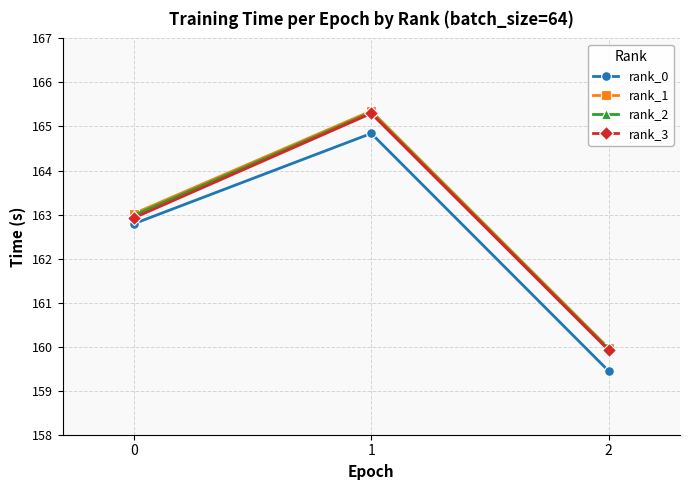

What is the sum of all rank_1 values?

488.3